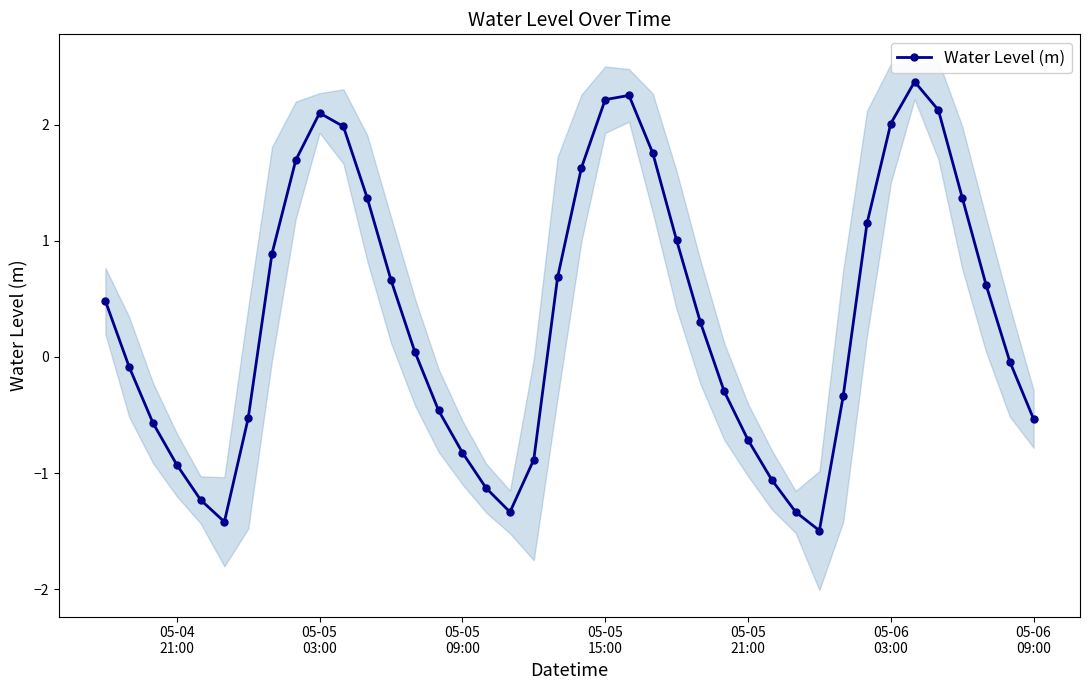

What is the difference between the second highest and second lowest values?

3.7